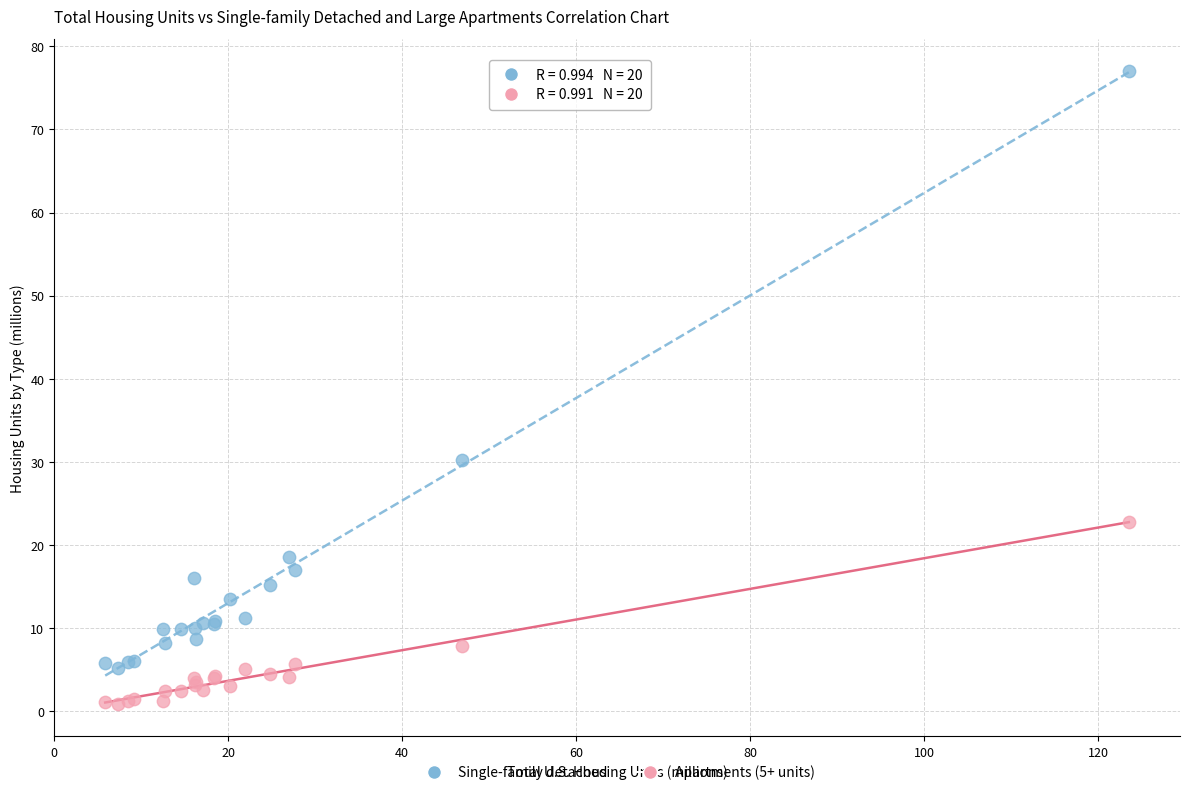

What are all the series names shown in the legend?

Single-family detached, Apartments (5+ units)